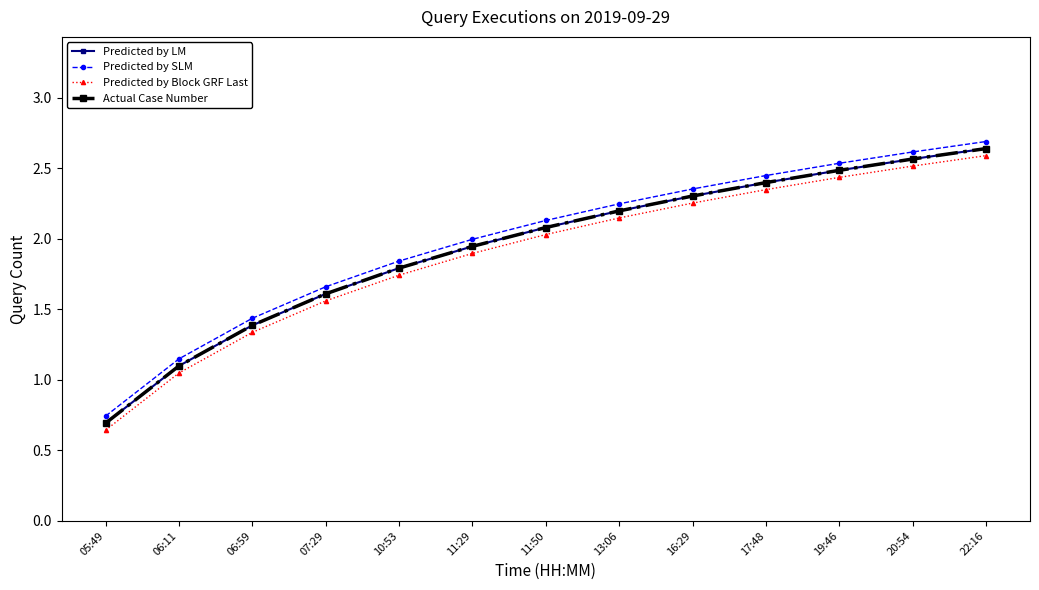

True or false: Predicted by SLM has more than 1 points higher than both neighbors.

False